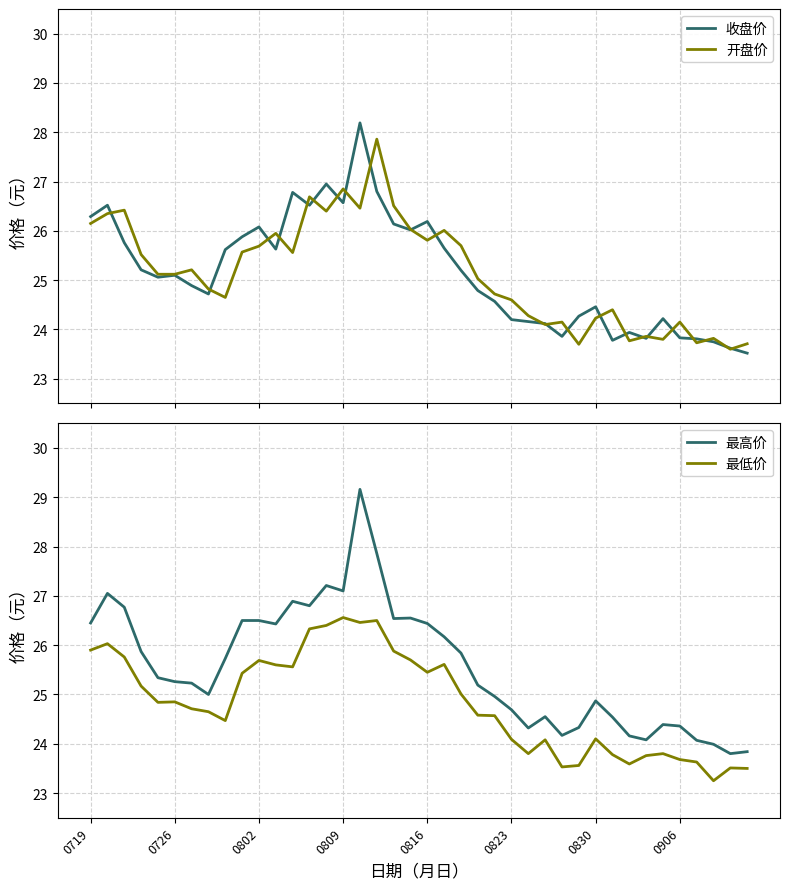

What is the label of the 27th point from the right?

13